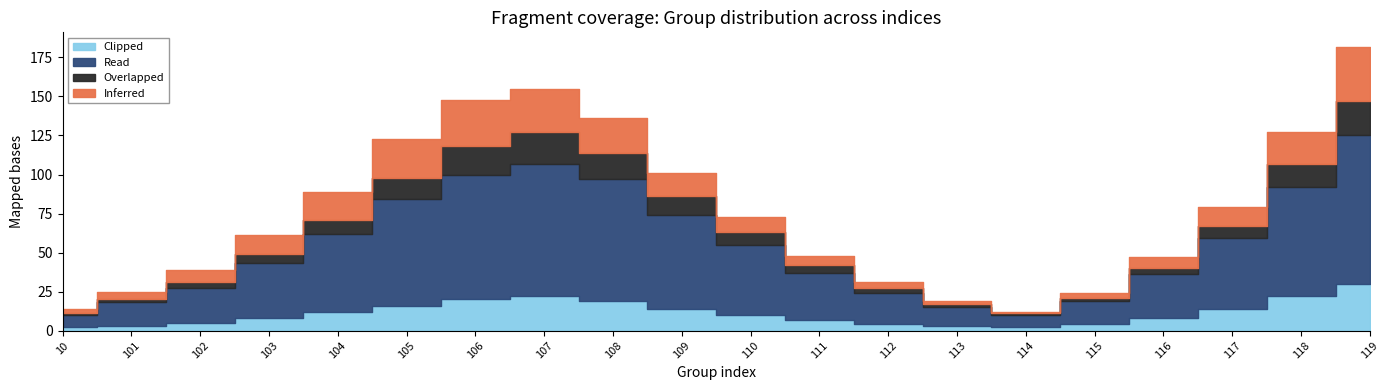

What is the difference between the second highest and second lowest values in the Overlapped series?

19